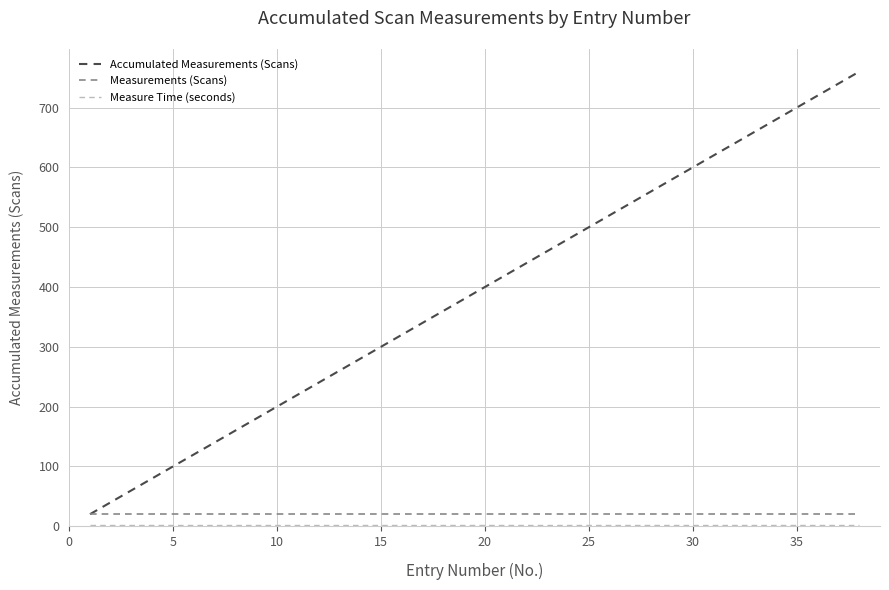

Is this an area chart (filled region under the line)?

No